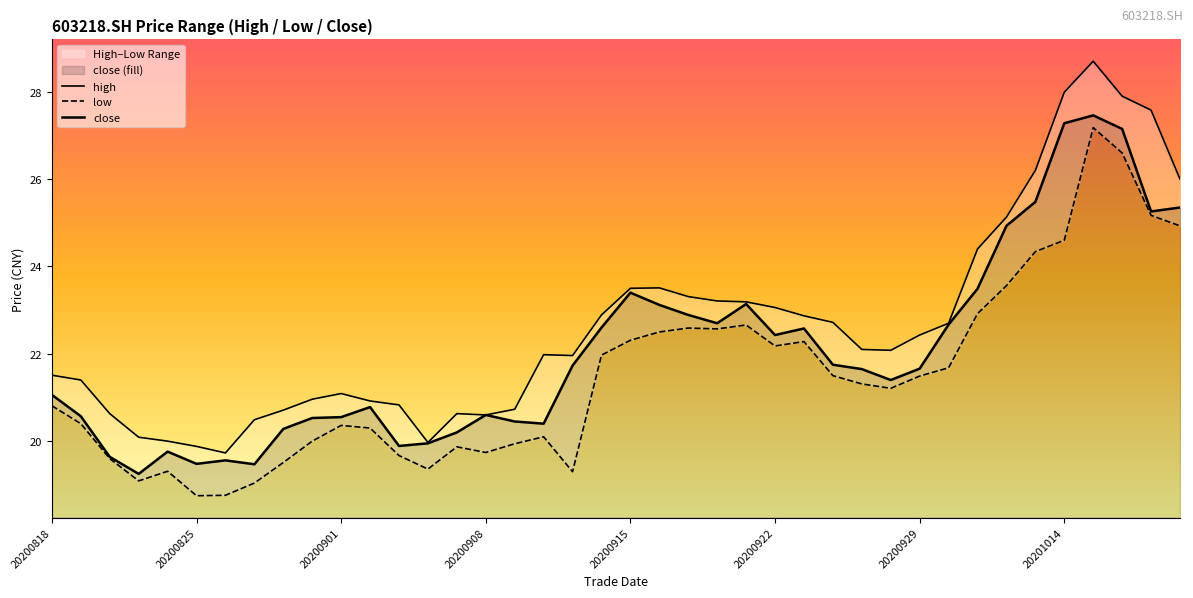

Is it true that close equals 38.6 at 23?

False